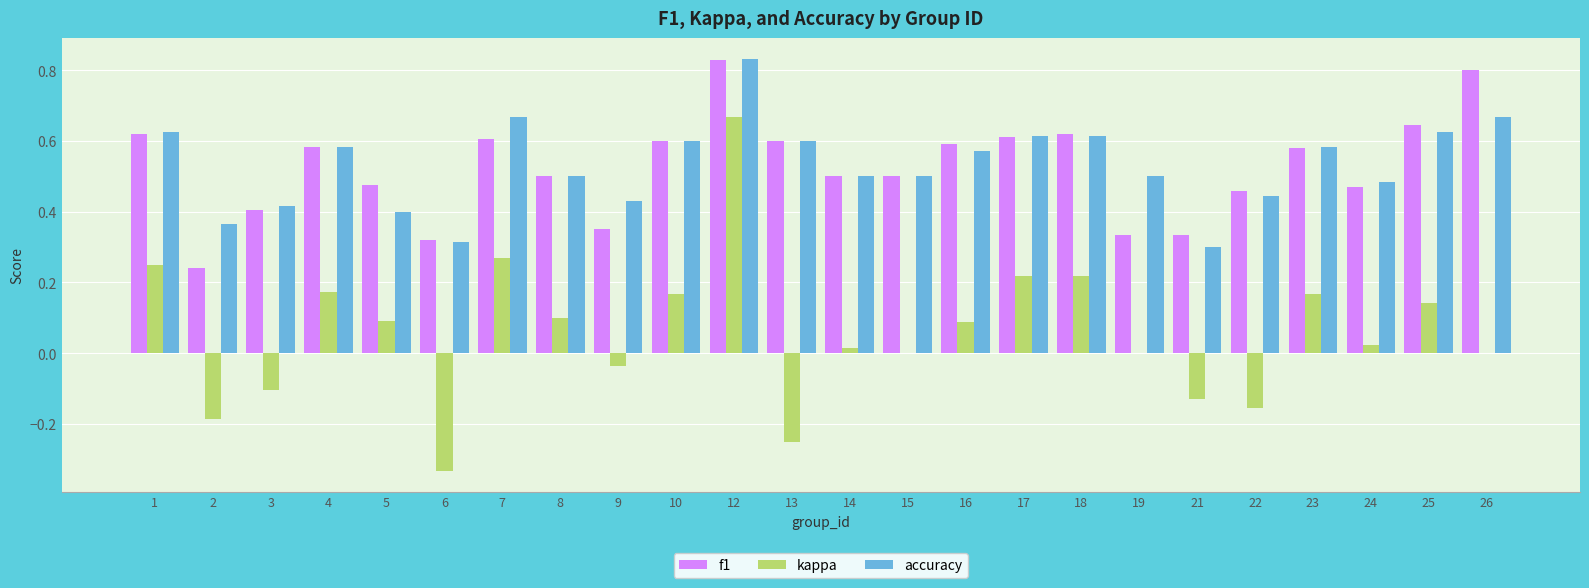

Is it true that kappa equals 0.2 at 5?

False